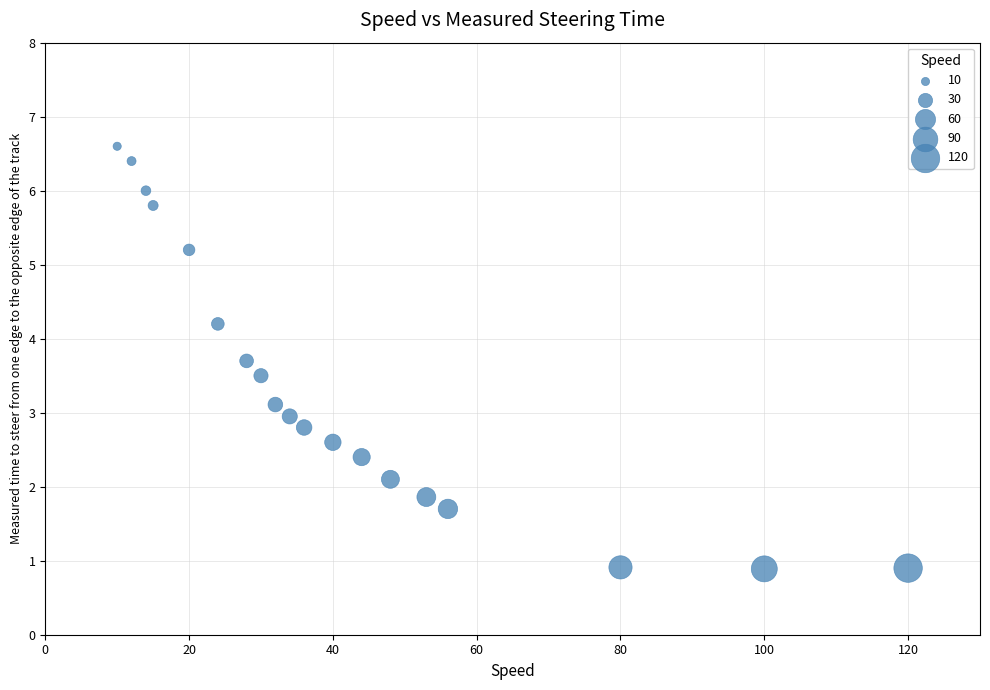

What is the range of Y values (max minus min)?

5.7